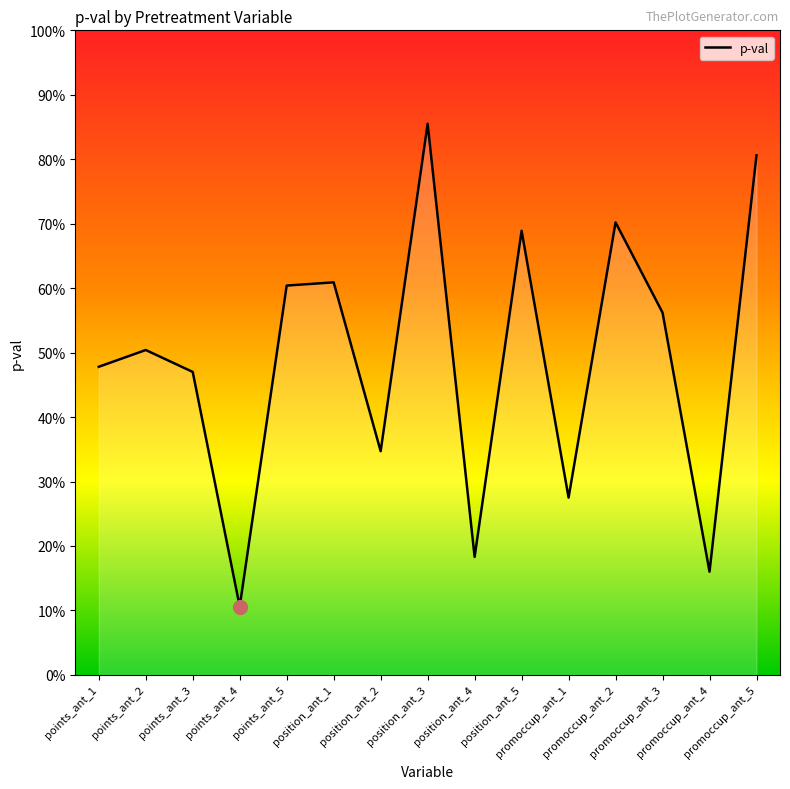

Reading left to right, list all the values displayed in this chart.

0.5	0.5	0.5	0.1	0.6	0.6	0.3	0.9	0.2	0.7	0.3	0.7	0.6	0.2	0.8